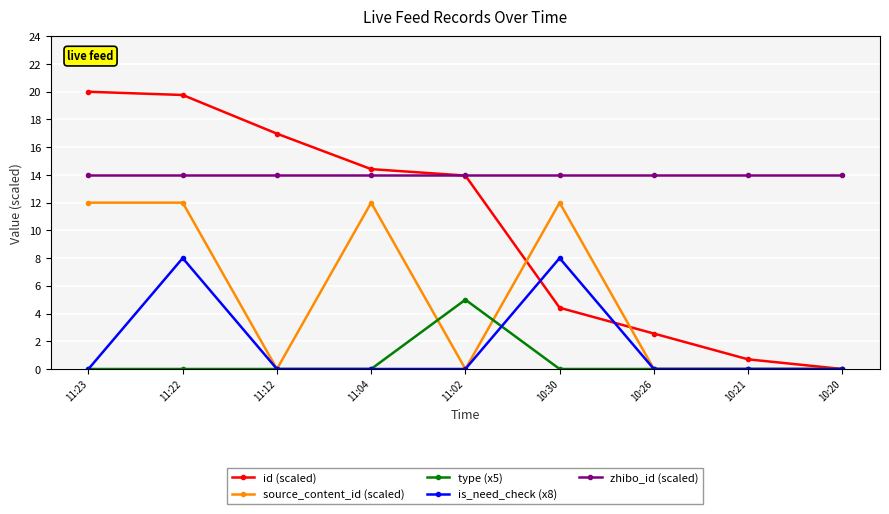

What are all the series names shown in the legend?

id (scaled), source_content_id (scaled), type (x5), is_need_check (x8), zhibo_id (scaled)